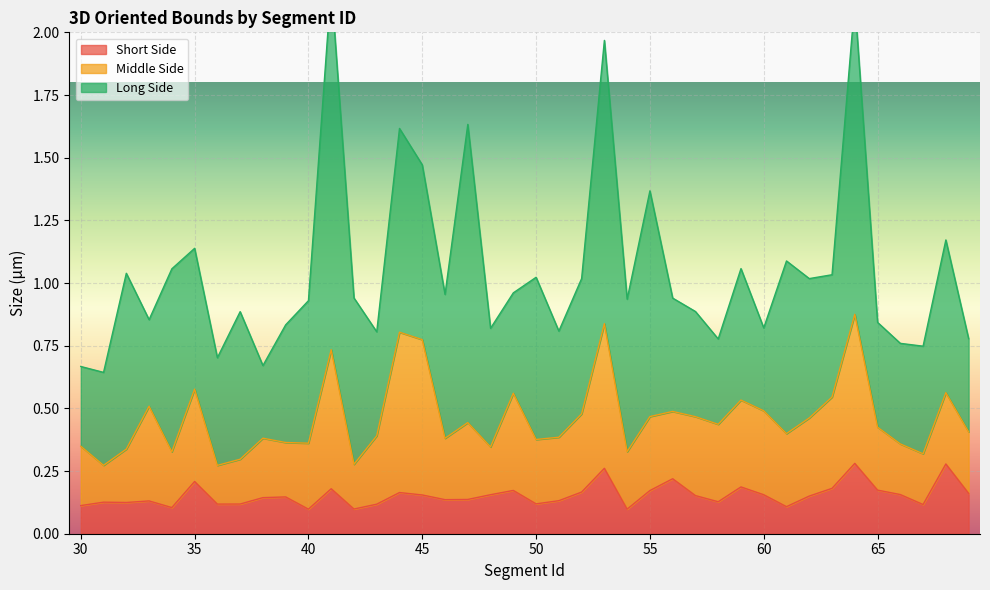

What is the smallest value displayed?

0.1